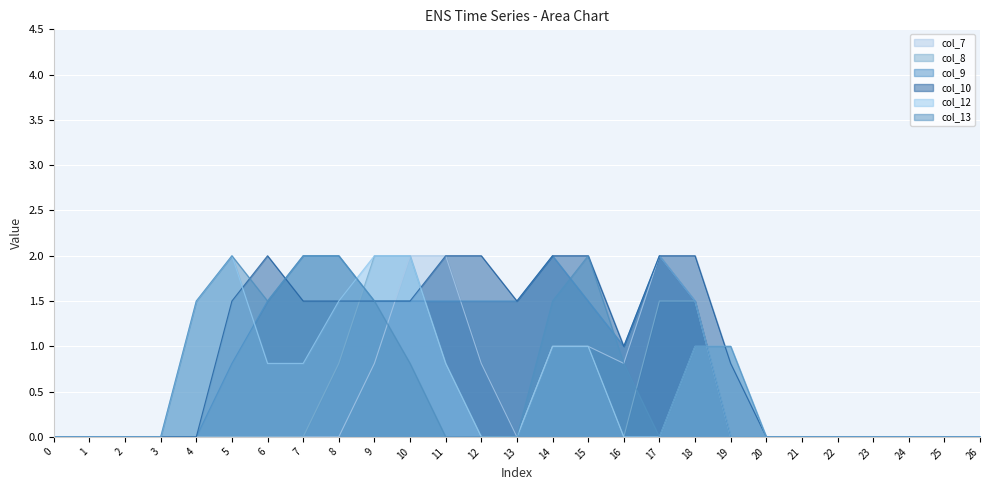

Reading left to right, extract all data points from this chart.

col_7: 0.0	0.0	0.0	0.0	0.0	0.0	0.0	0.0	0.0	0.8	2.0	2.0	0.8	0.0	1.0	1.0	0.8	2.0	1.5	0.0	0.0	0.0	0.0	0.0	0.0	0.0	0.0
col_8: 0.0	0.0	0.0	0.0	0.0	0.0	0.0	0.0	0.8	2.0	2.0	0.8	0.0	0.0	1.0	1.0	0.0	1.5	1.5	0.0	0.0	0.0	0.0	0.0	0.0	0.0	0.0
col_9: 0.0	0.0	0.0	0.0	0.0	0.8	1.5	2.0	2.0	1.5	1.5	1.5	1.5	1.5	2.0	1.5	1.0	2.0	1.5	0.0	0.0	0.0	0.0	0.0	0.0	0.0	0.0
col_10: 0.0	0.0	0.0	0.0	0.0	1.5	2.0	1.5	1.5	1.5	1.5	2.0	2.0	1.5	2.0	2.0	1.0	2.0	2.0	0.8	0.0	0.0	0.0	0.0	0.0	0.0	0.0
col_12: 0.0	0.0	0.0	0.0	1.5	2.0	0.8	0.8	1.5	2.0	2.0	0.8	0.0	0.0	1.0	1.0	0.0	0.0	1.0	1.0	0.0	0.0	0.0	0.0	0.0	0.0	0.0
col_13: 0.0	0.0	0.0	0.0	1.5	2.0	1.5	2.0	2.0	1.5	0.8	0.0	0.0	0.0	1.5	2.0	0.8	0.0	1.0	1.0	0.0	0.0	0.0	0.0	0.0	0.0	0.0